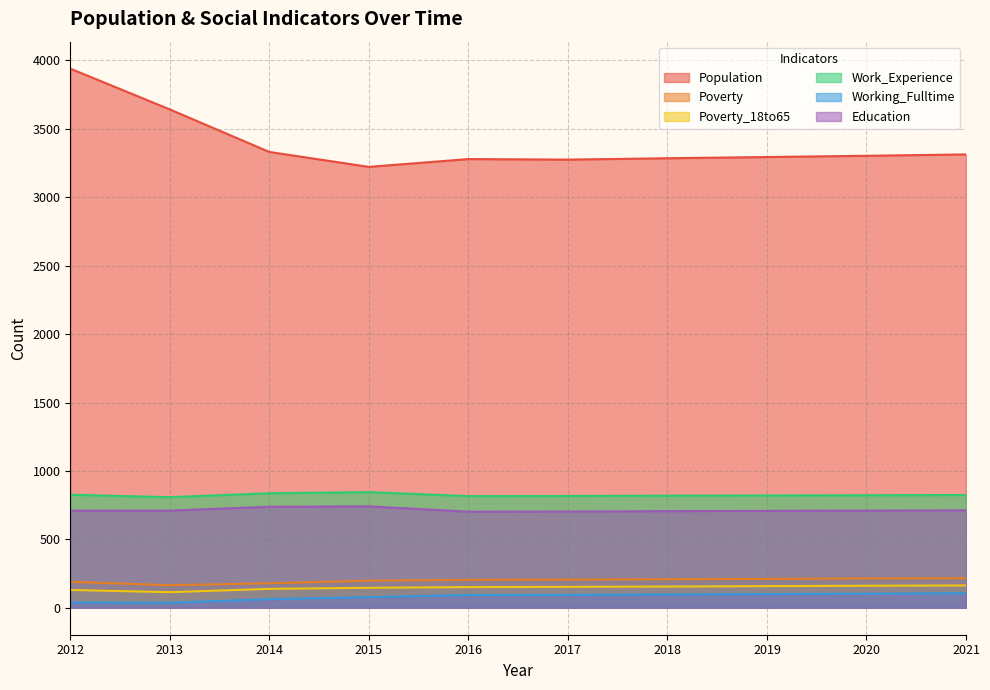

List the series in order of their peak value, lowest first.

Working_Fulltime, Poverty_18to65, Poverty, Education, Work_Experience, Population